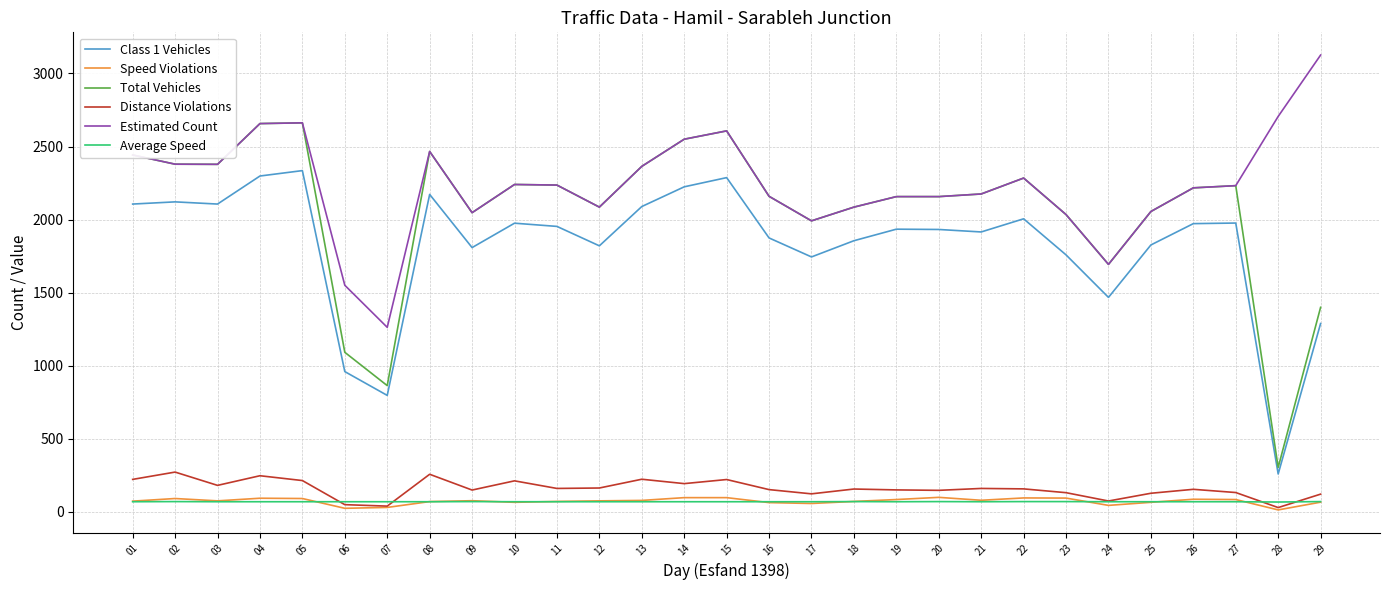

How many lines are shown in the chart?

6